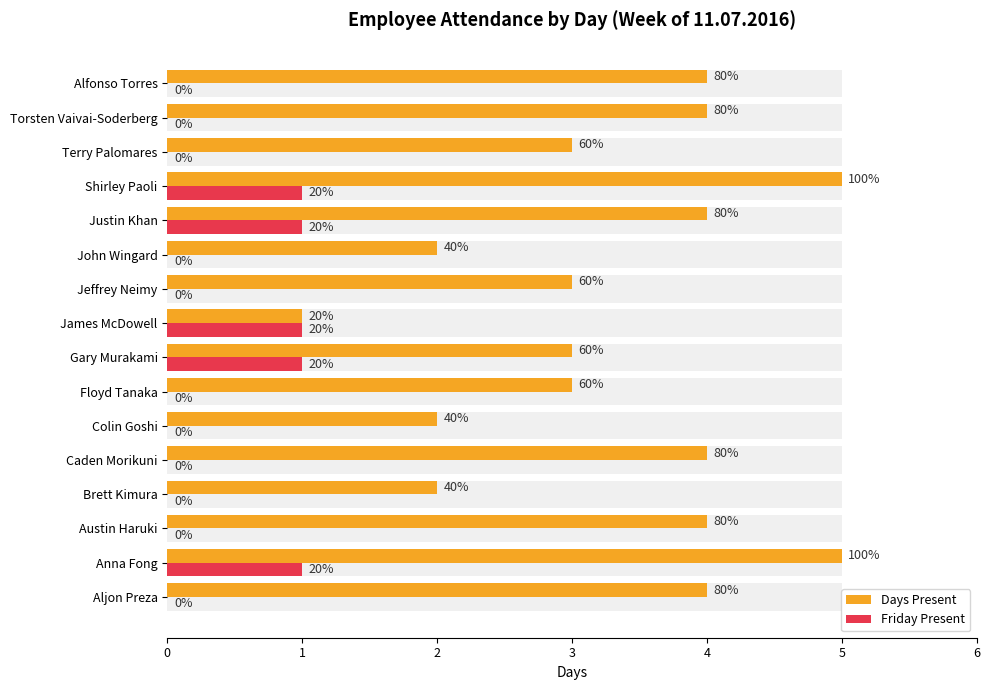

The Days Present series shows 3 at Gary Murakami. True or false?

True